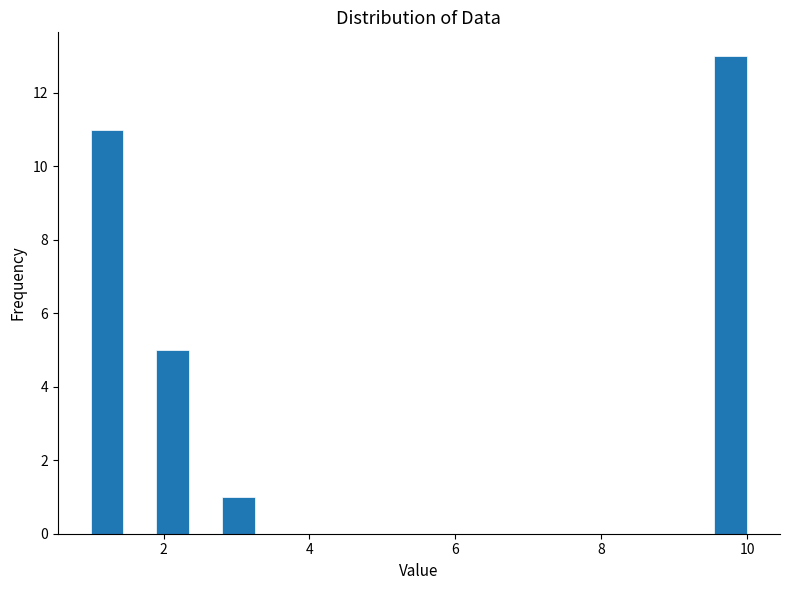

Around what value on the x-axis is the tallest bar? Give the approximate position of its centre, as read against the axis.

9.8